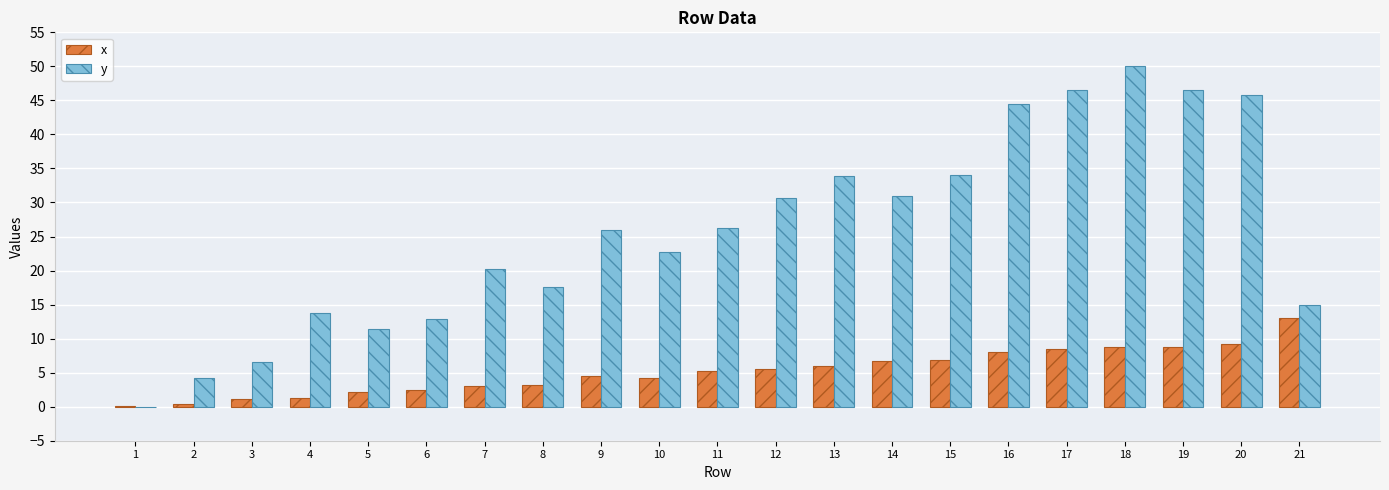

Which series has the largest total across all categories?

y